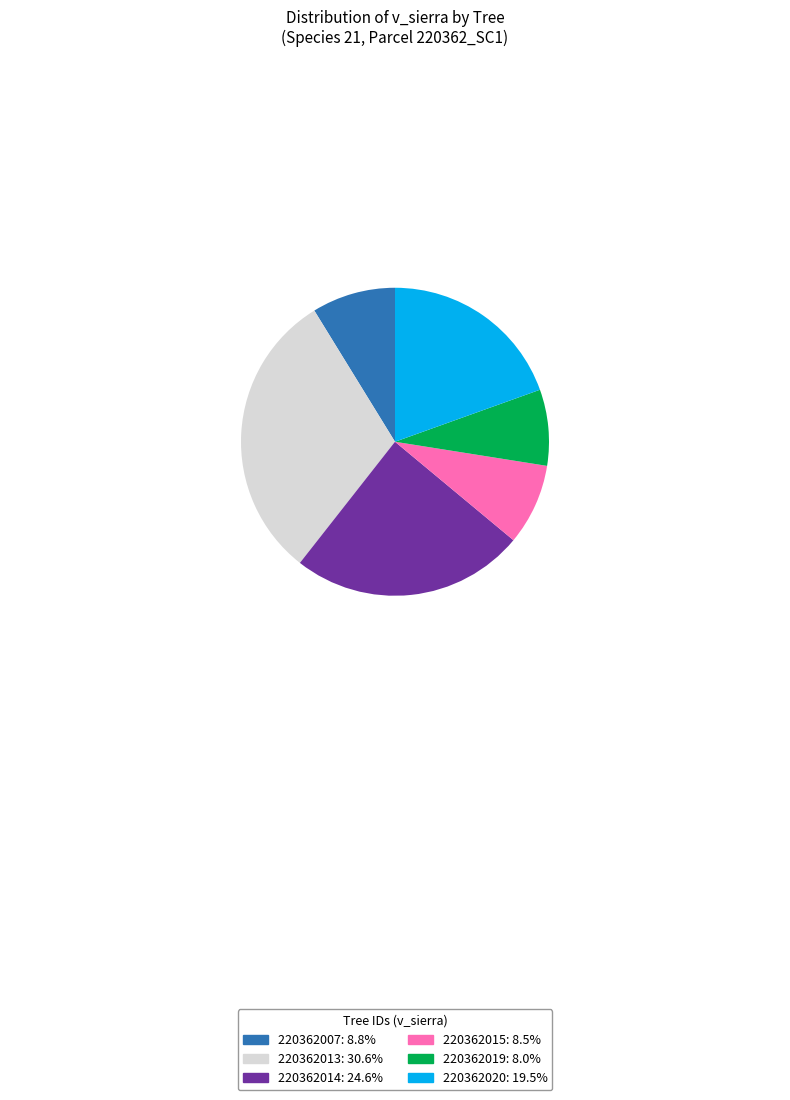

Is there a majority slice in this chart?

No